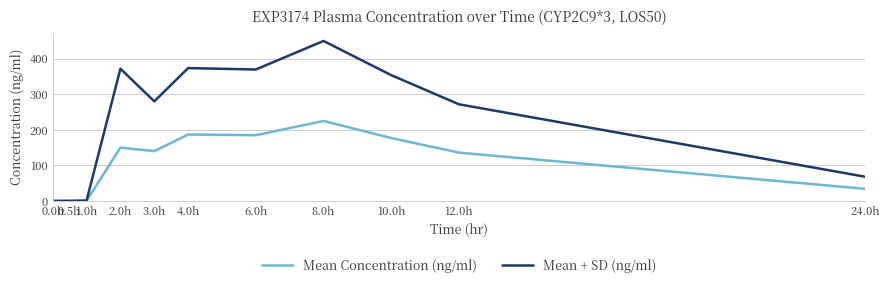

True or false: Mean + SD (ng/ml) has more than 1 interior local peaks.

True